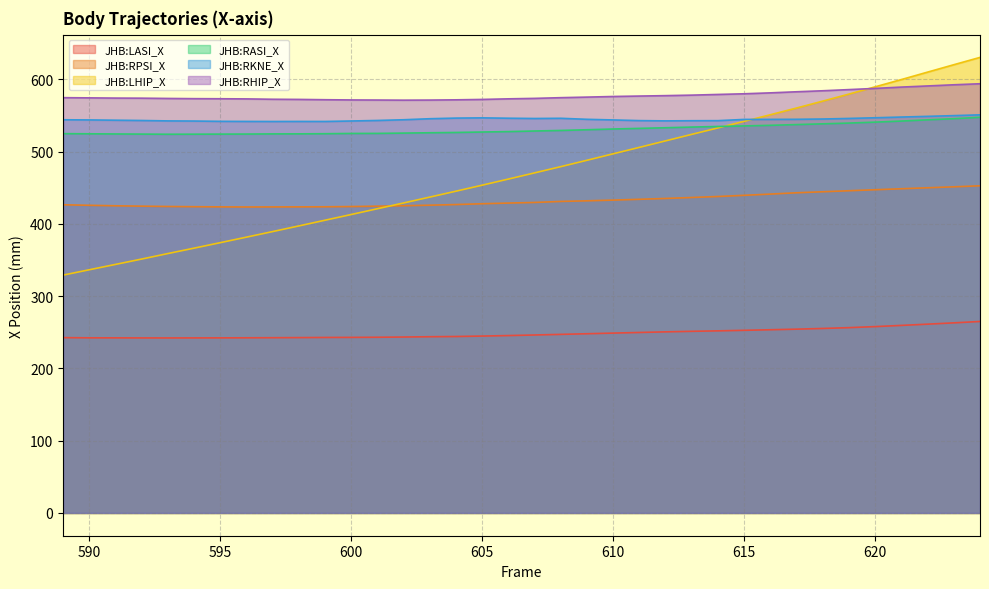

True or false: JHB:RKNE_X has a value of 199.3 at 605.

False